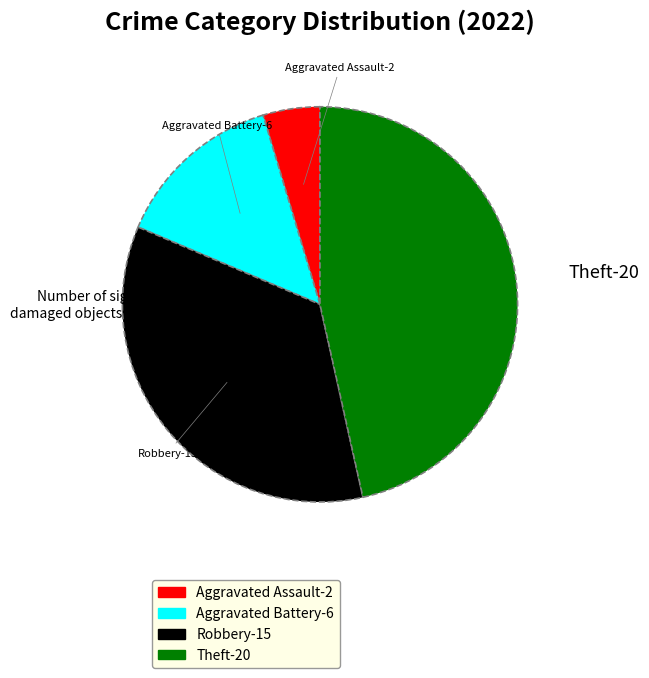

What is the largest slice in the pie chart?

Theft